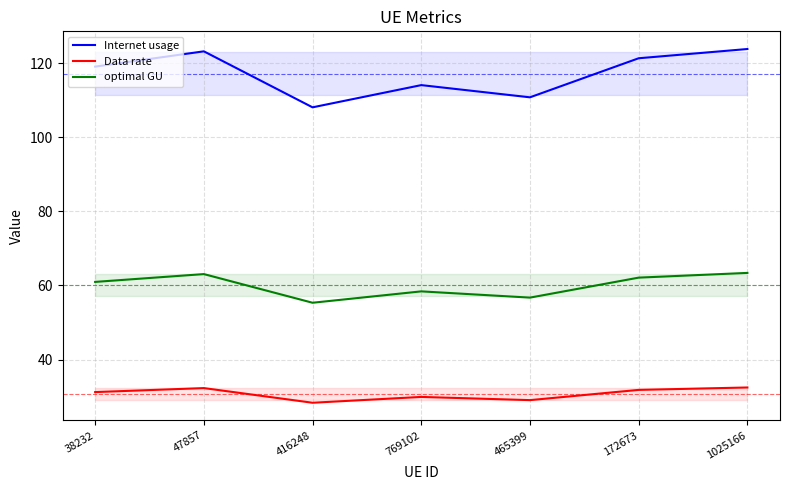

What is the difference between the second highest and second lowest values in the optimal GU series?

6.4